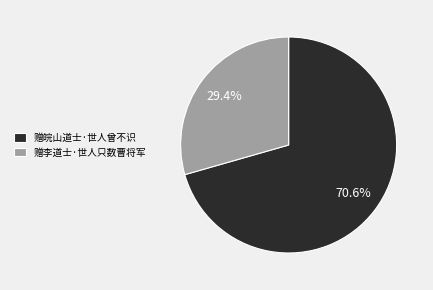

True or false: 赠皖山道士·世人曾不识 accounts for 71% of the total.

True